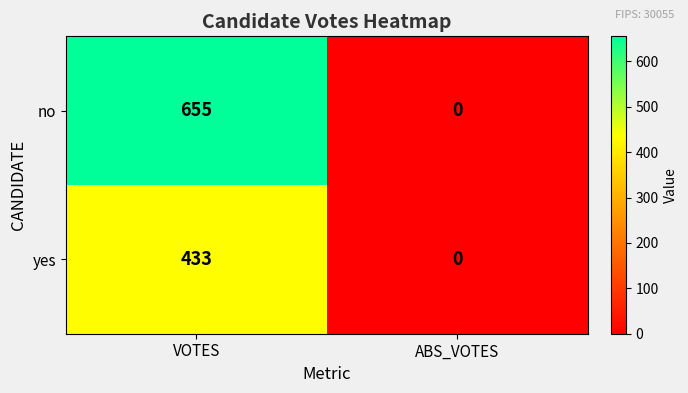

Reading right to left, extract all data points from this chart.

no: 0	655
yes: 0	433